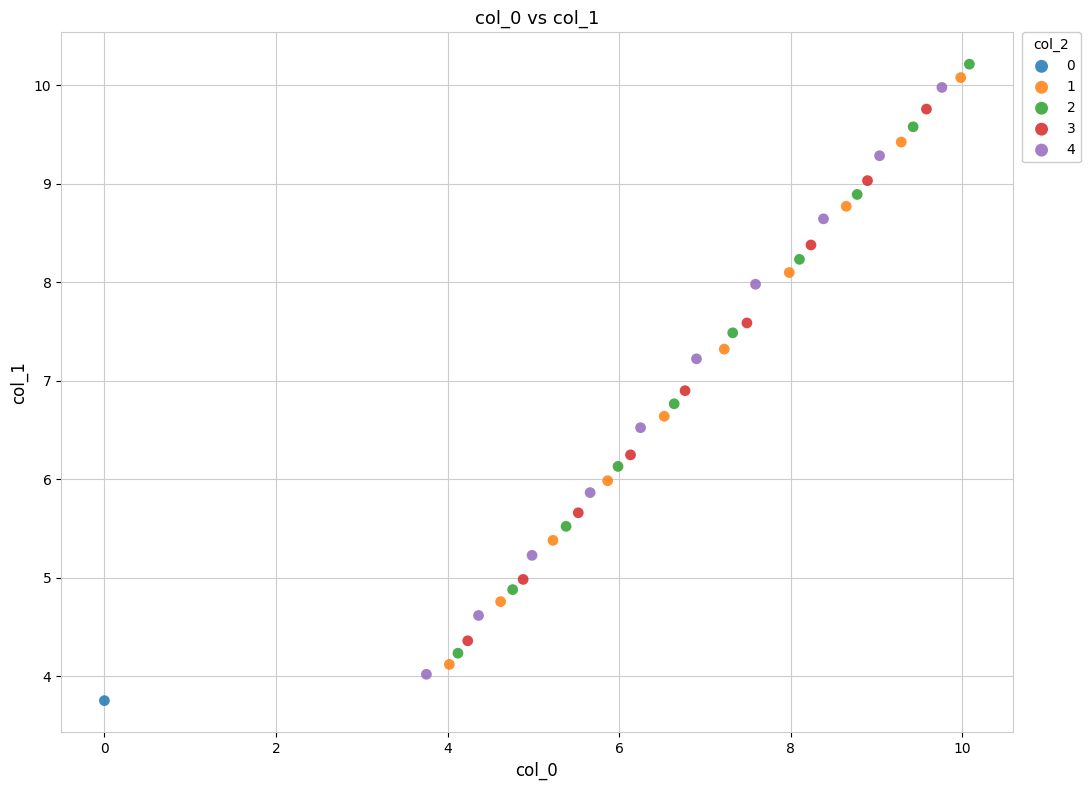

Which series contains the highest Y value?

2